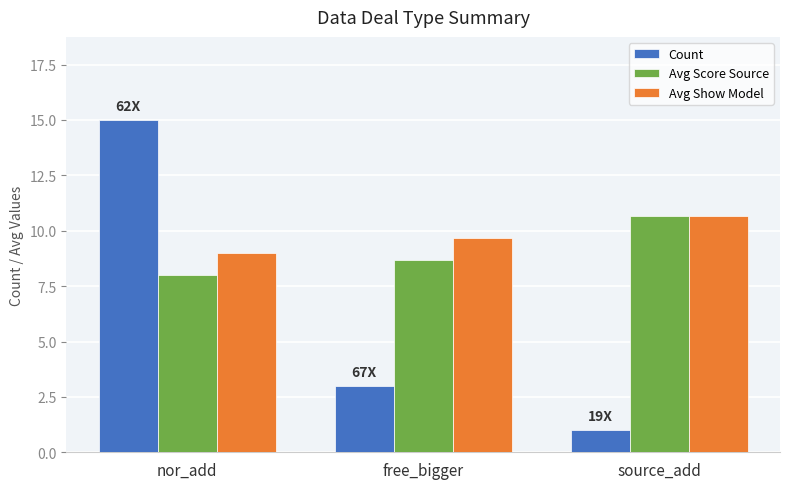

Reading left to right, what are all the values shown in this chart?

Count: nor_add=15.0	free_bigger=3.0	source_add=1.0
Avg Score Source: nor_add=8.0	free_bigger=8.7	source_add=10.7
Avg Show Model: nor_add=9.0	free_bigger=9.7	source_add=10.7